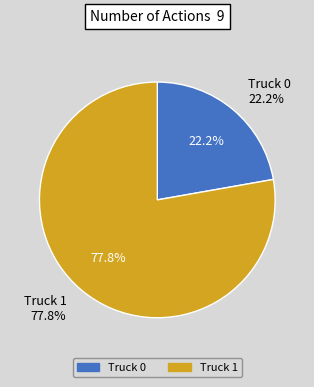

True or false: Truck 0 accounts for 22% of the total.

True